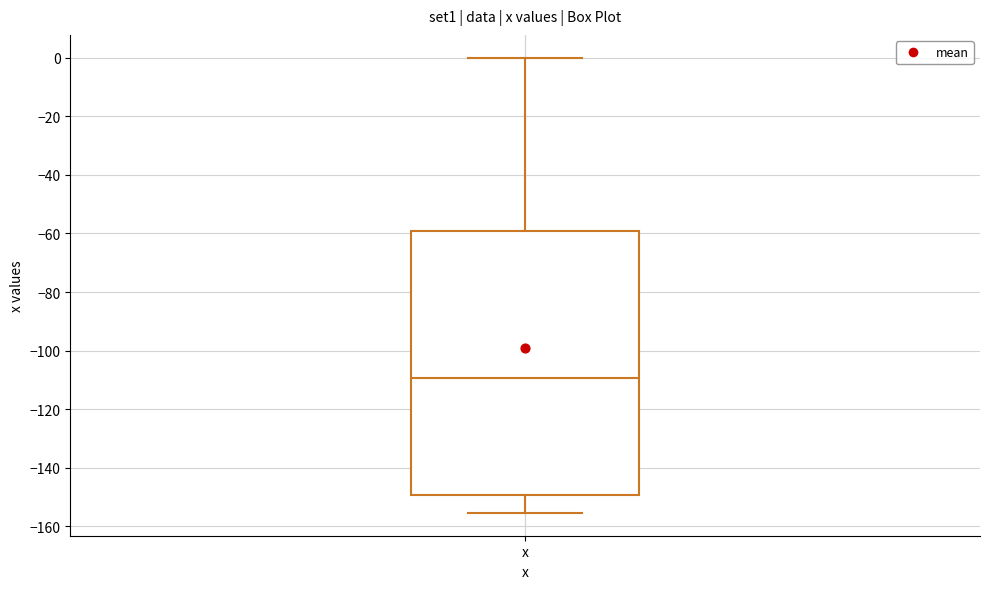

Read this box plot against the y-axis: the position of the median line, the range covered by the box, and the ends of both whiskers. The values are not printed on the chart, so give them approximately, as read against the axis.

median -110, box -150 to -58, whiskers -156 to 0